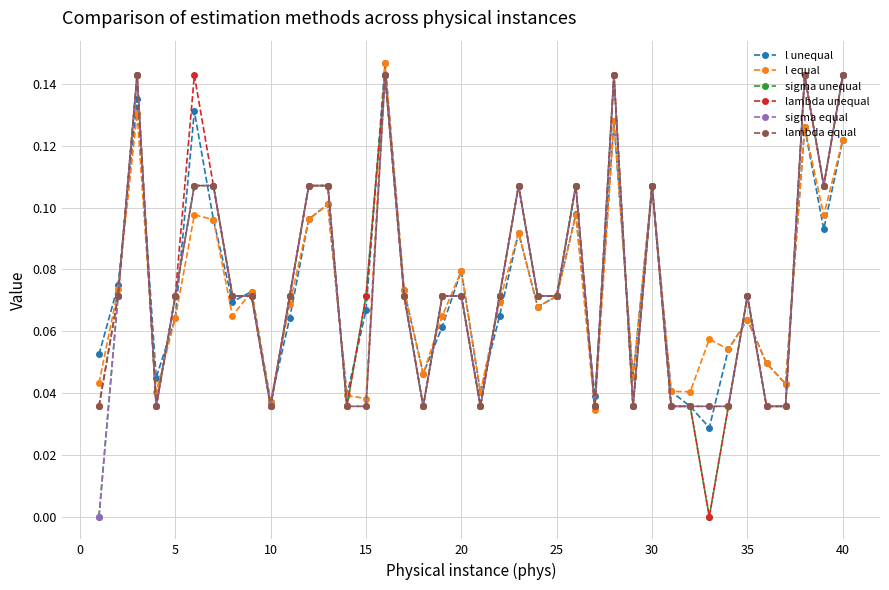

Which series ends up on top after the final intersection of lambda unequal and l equal?

lambda unequal